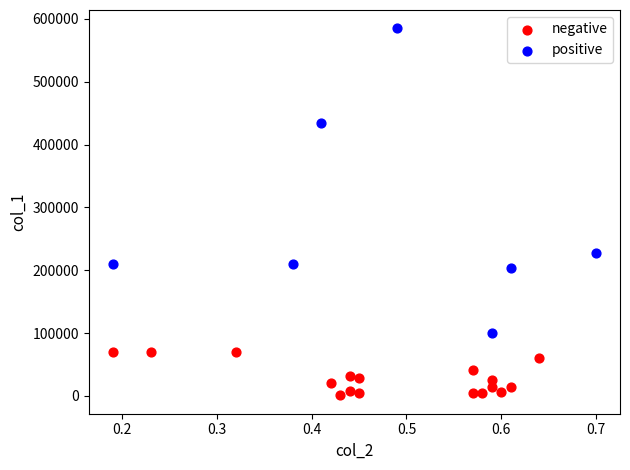

Which series contains the highest Y value?

positive